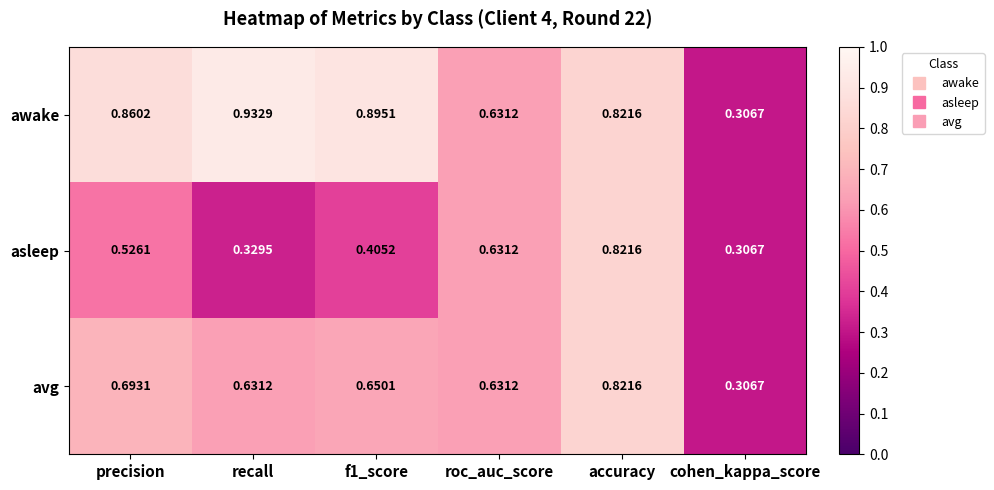

Rank the series at f1_score from lowest to highest value.

asleep, avg, awake